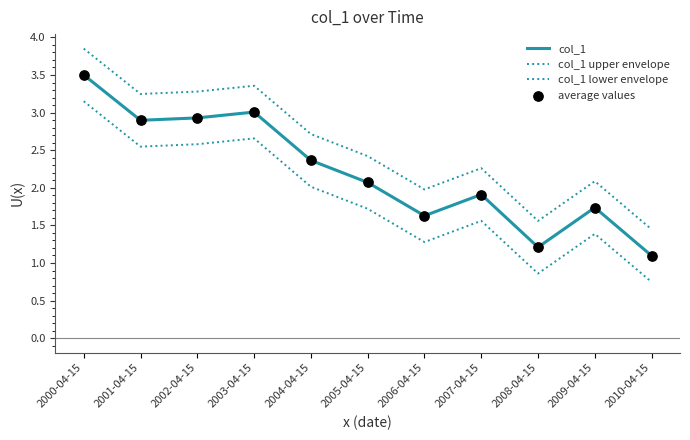

How many lines are shown in the chart?

3